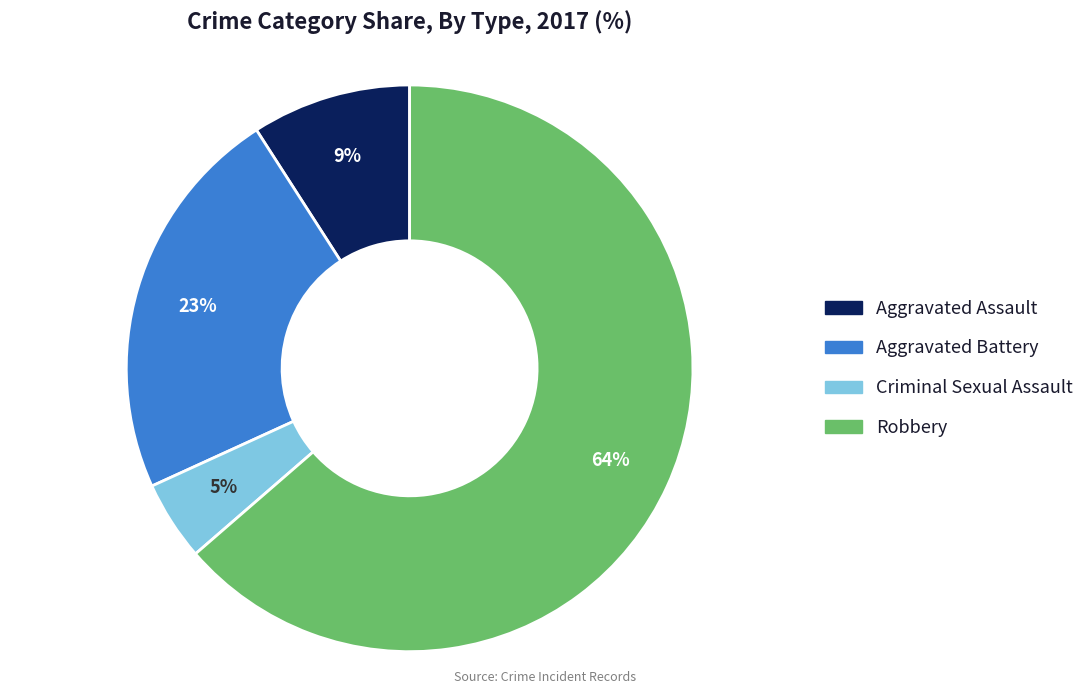

Which category has the biggest portion of the pie?

Robbery